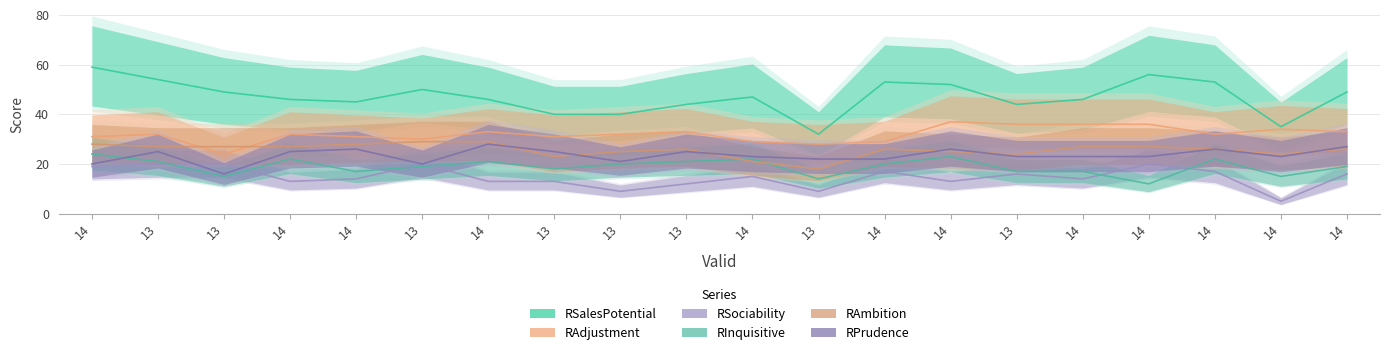

True or false: RSociability and RSalesPotential cross at least once.

False